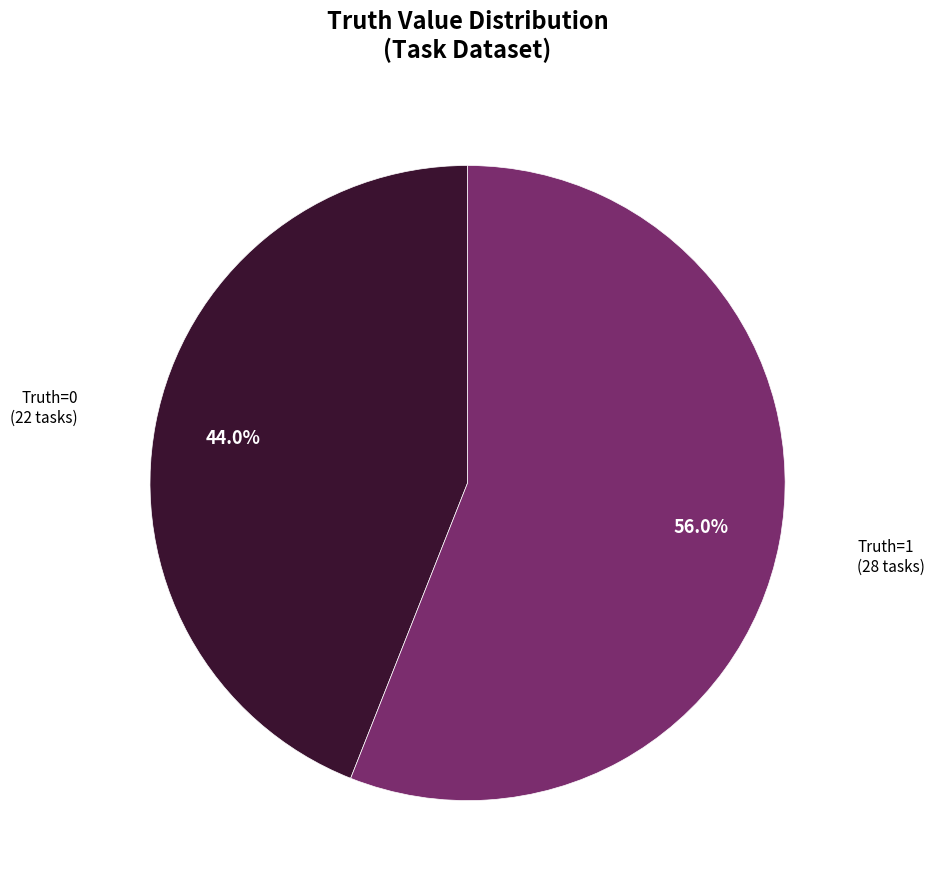

Does any single category account for the majority?

Yes